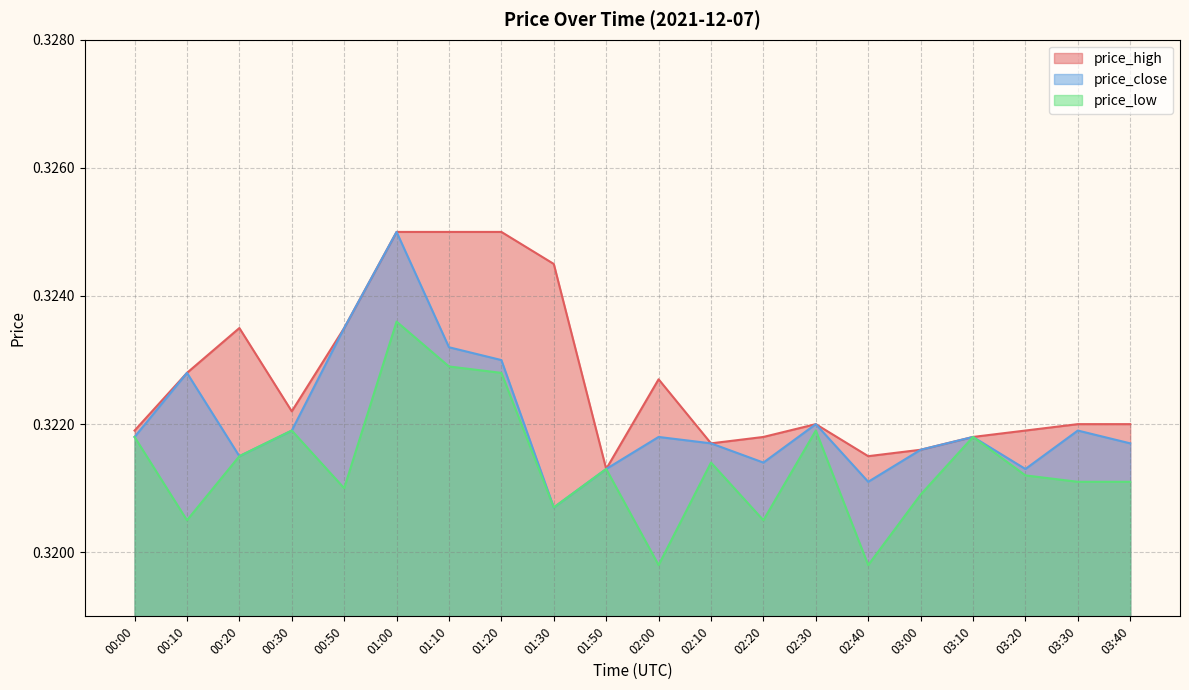

Where is the first local minimum for price_high?

00:30